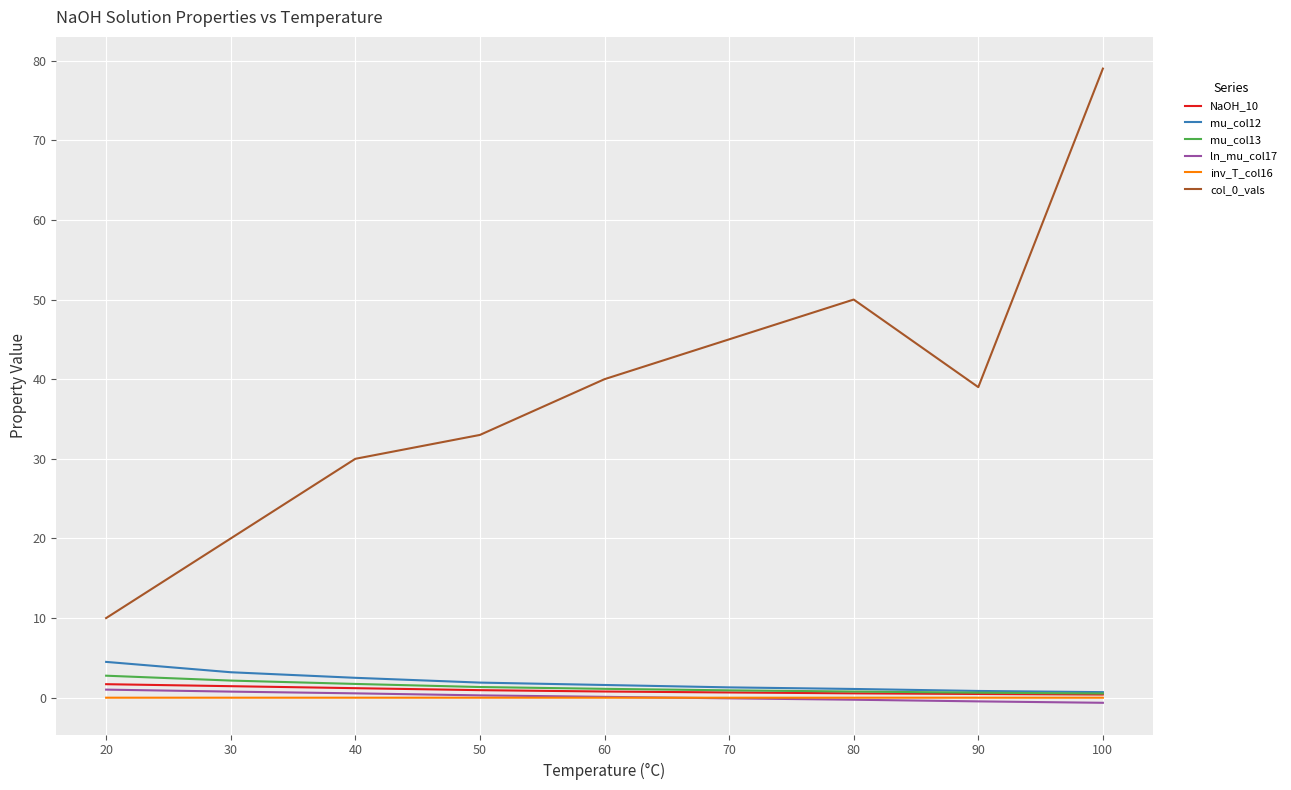

True or false: NaOH_10 and col_0_vals intersect in this chart.

False